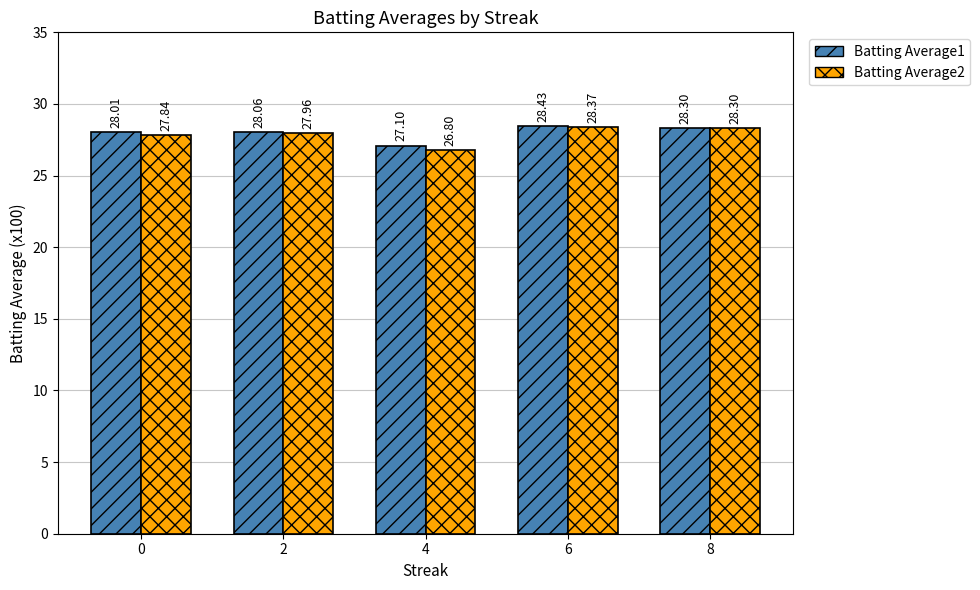

List the series in order of their overall mean, highest first.

Batting Average1, Batting Average2